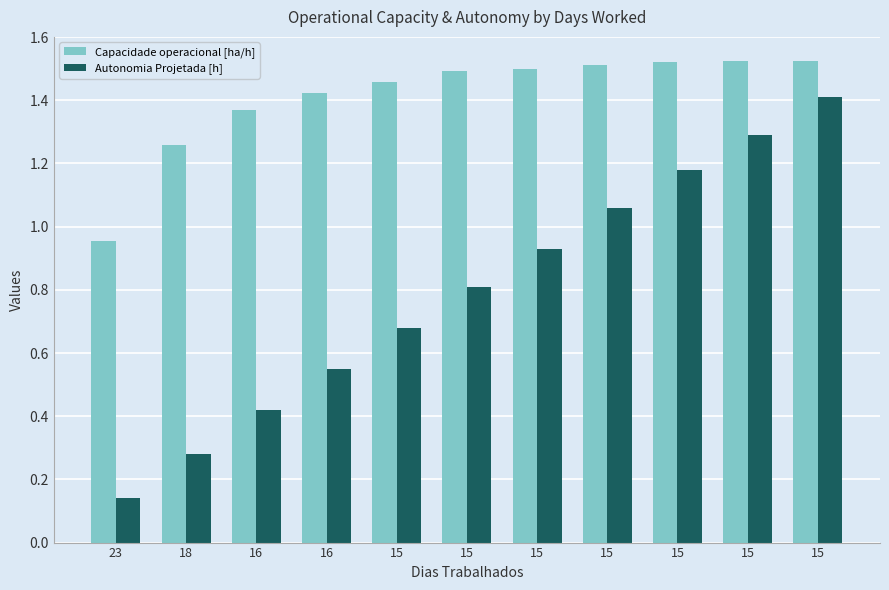

Reading left to right, transcribe all the data shown in this chart.

Capacidade operacional [ha/h]: 23=1.0	18=1.3	16=1.4	16=1.4	15=1.5	15=1.5	15=1.5	15=1.5	15=1.5	15=1.5	15=1.5
Autonomia Projetada [h]: 23=0.1	18=0.3	16=0.4	16=0.6	15=0.7	15=0.8	15=0.9	15=1.1	15=1.2	15=1.3	15=1.4